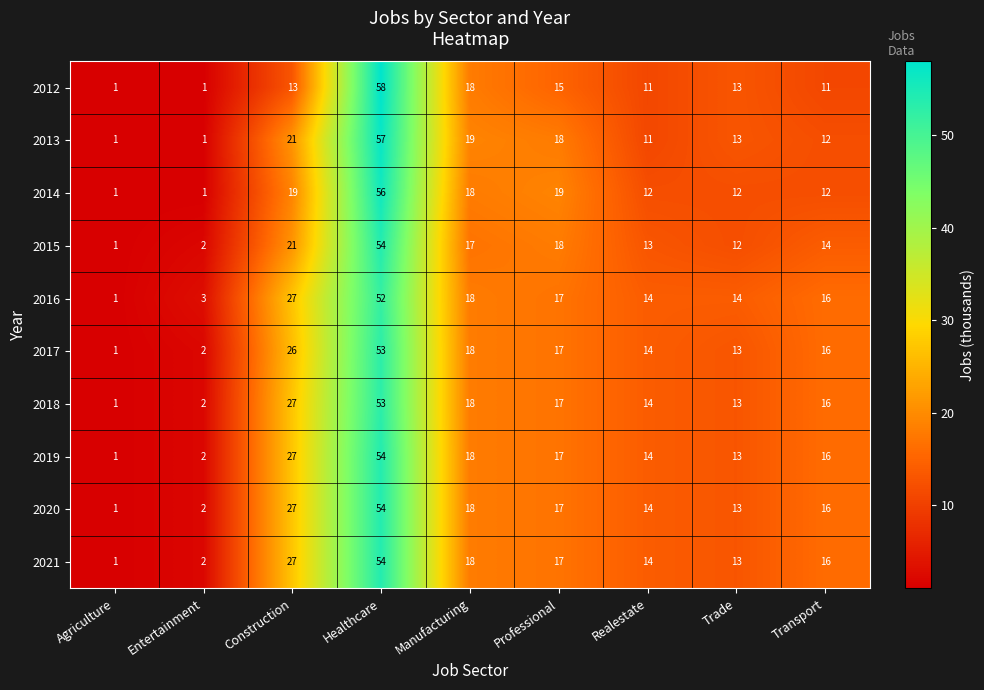

How many categories are shown in the chart?

9